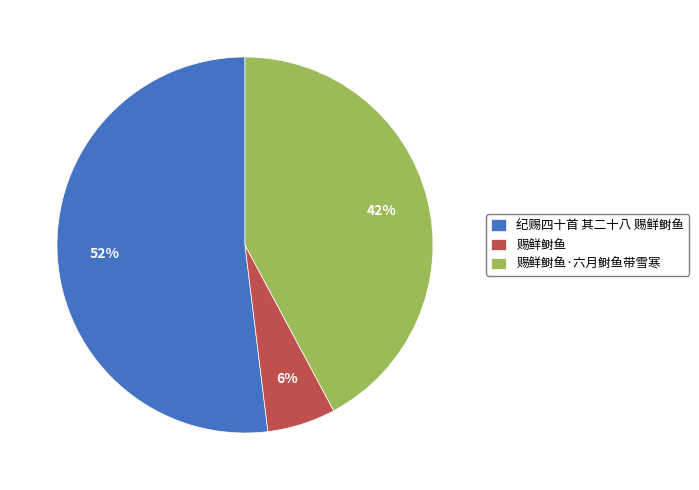

To the nearest percent, what is the average slice percentage?

33%